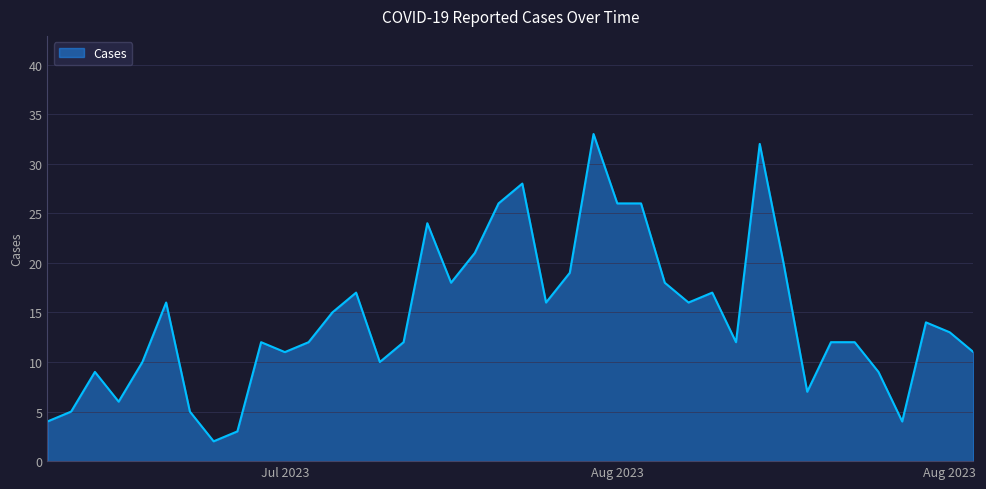

What is the greatest value displayed?

33